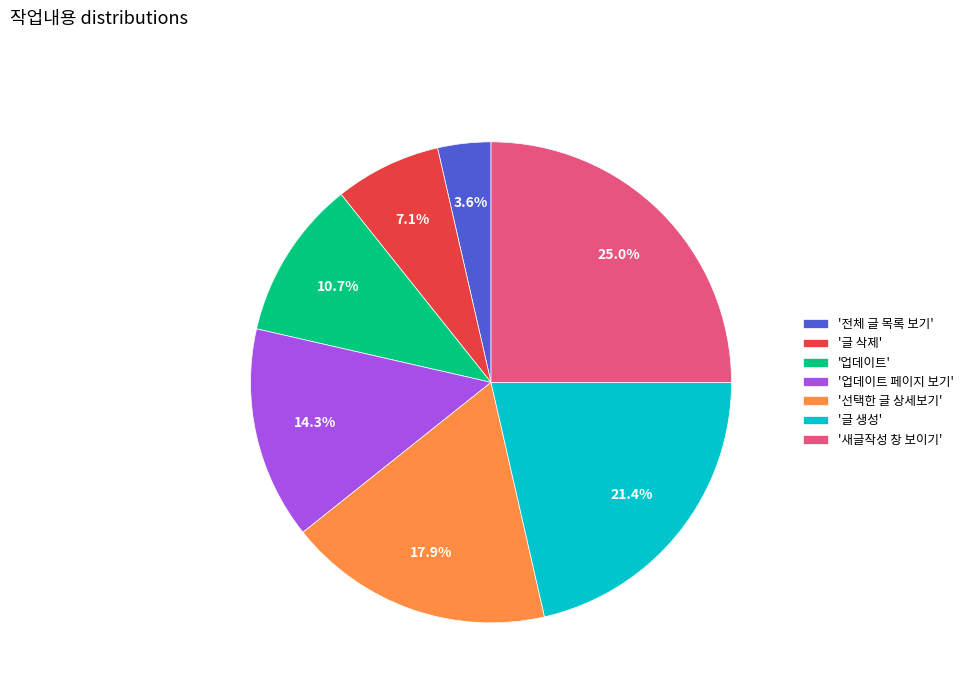

To the nearest percent, what is the average slice percentage?

14%